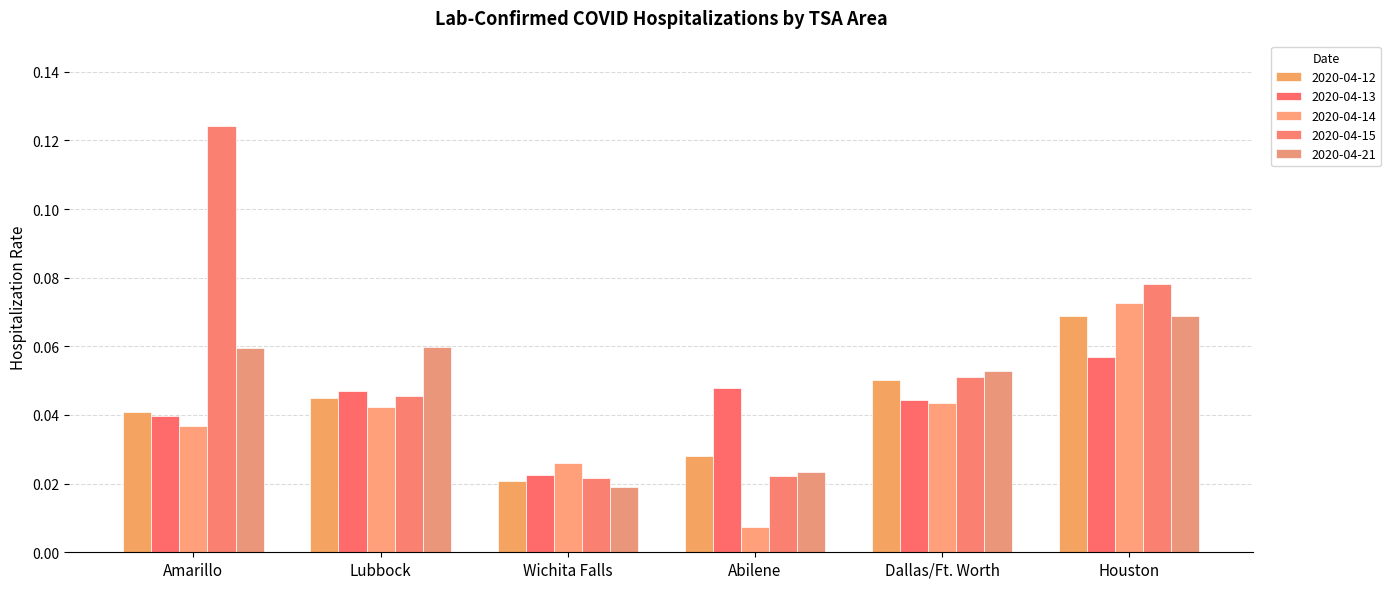

How many bars are there in each group?

5